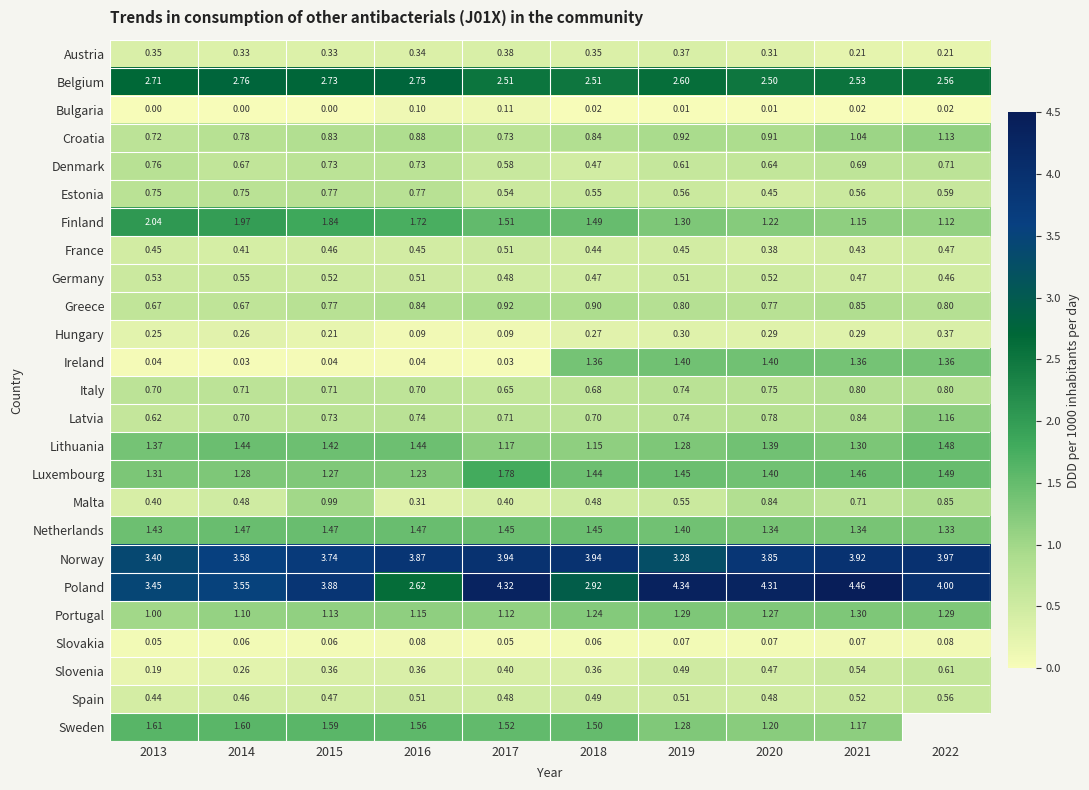

Is the value of Greece at 2014 greater than the value of Bulgaria at 2017?

Yes